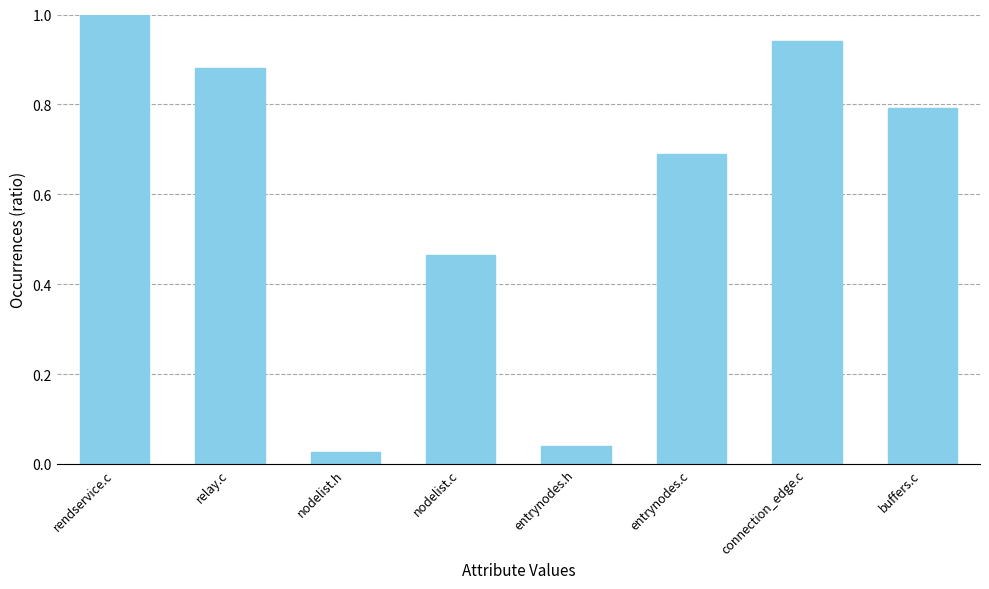

List the labels in order of value, largest first.

rendservice.c, connection_edge.c, relay.c, buffers.c, entrynodes.c, nodelist.c, entrynodes.h, nodelist.h